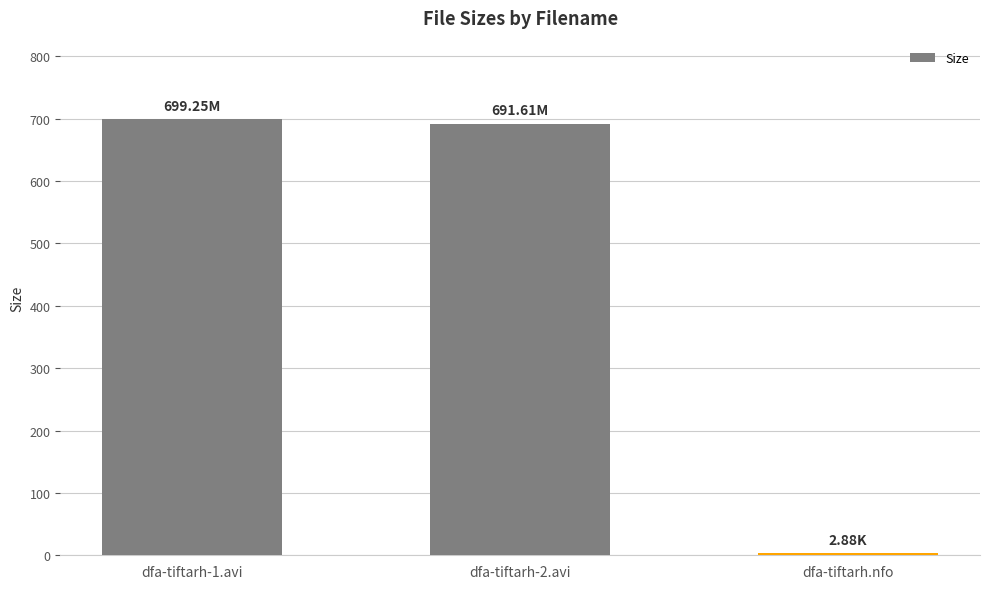

How many distinct data groups are displayed?

1